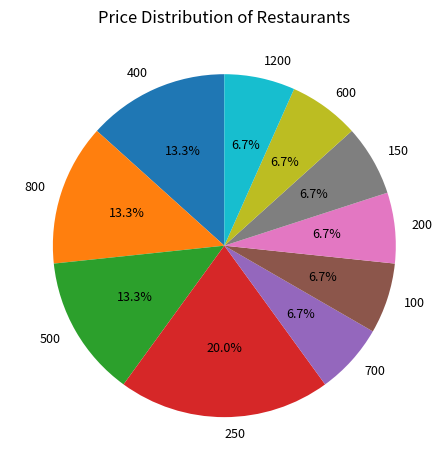

Is there any slice that represents more than half of the pie?

No